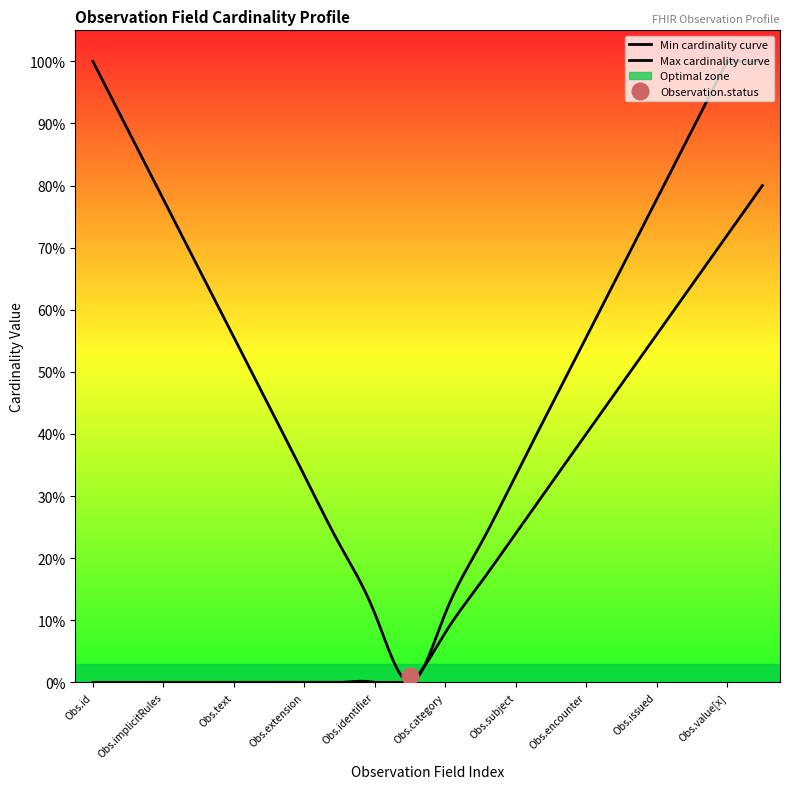

What is the value of the Observation fields point at the 17th from the left?

1